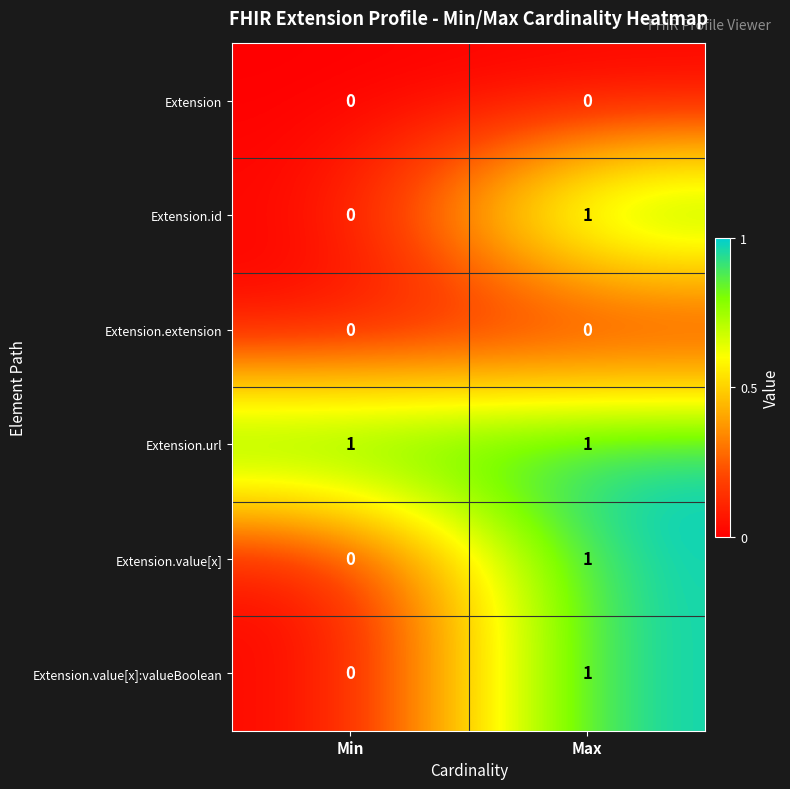

Which series has the largest total across all categories?

Extension.url